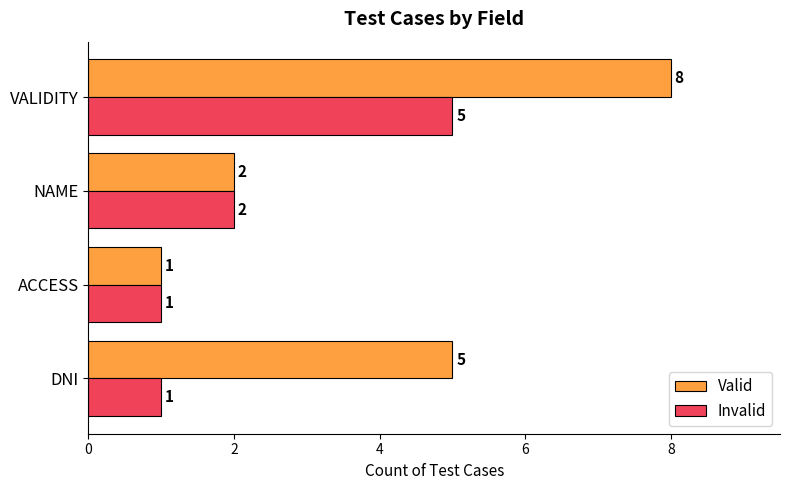

What is the sum of all Invalid values?

9